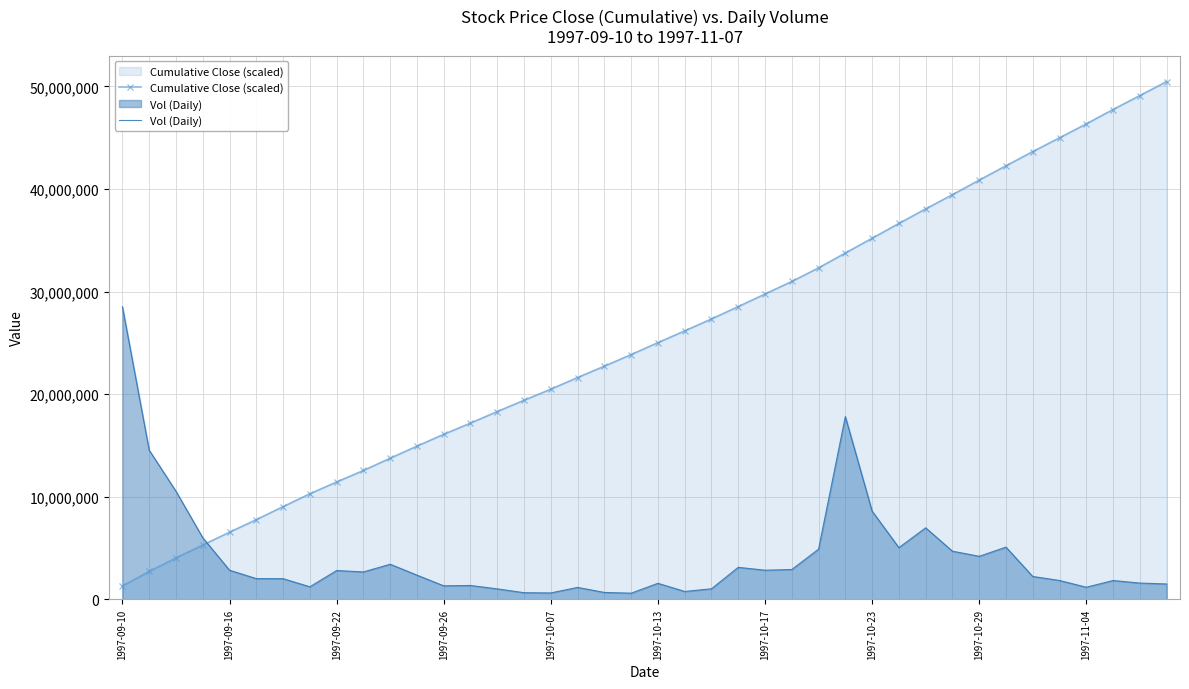

Rank the series at 1997-09-10 from lowest to highest value.

Cumulative Close (scaled), Vol (Daily)